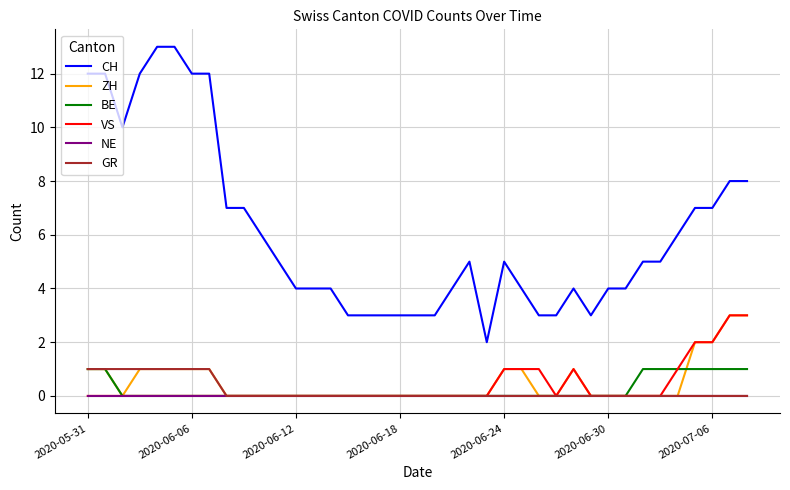

Which series has the largest total across all categories?

CH